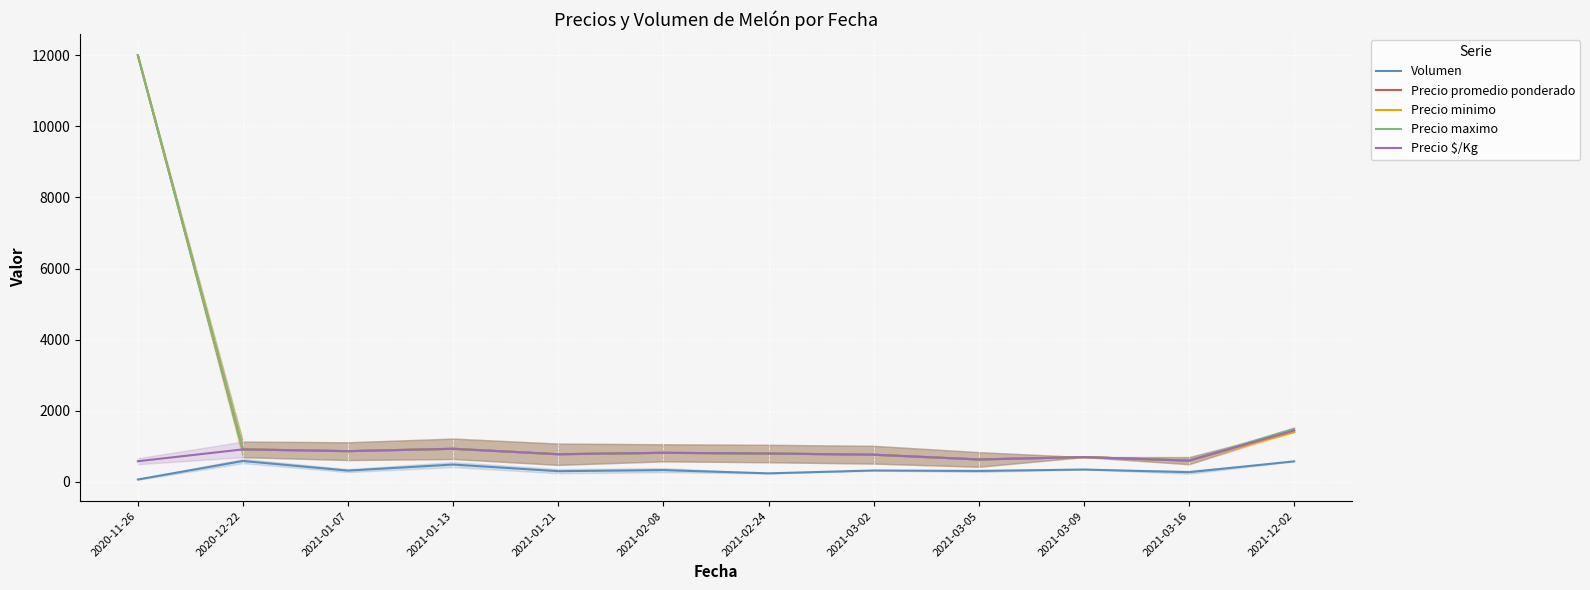

What is the sum of the Precio minimo values at 2021-01-07 and 2020-11-26?

12866.7